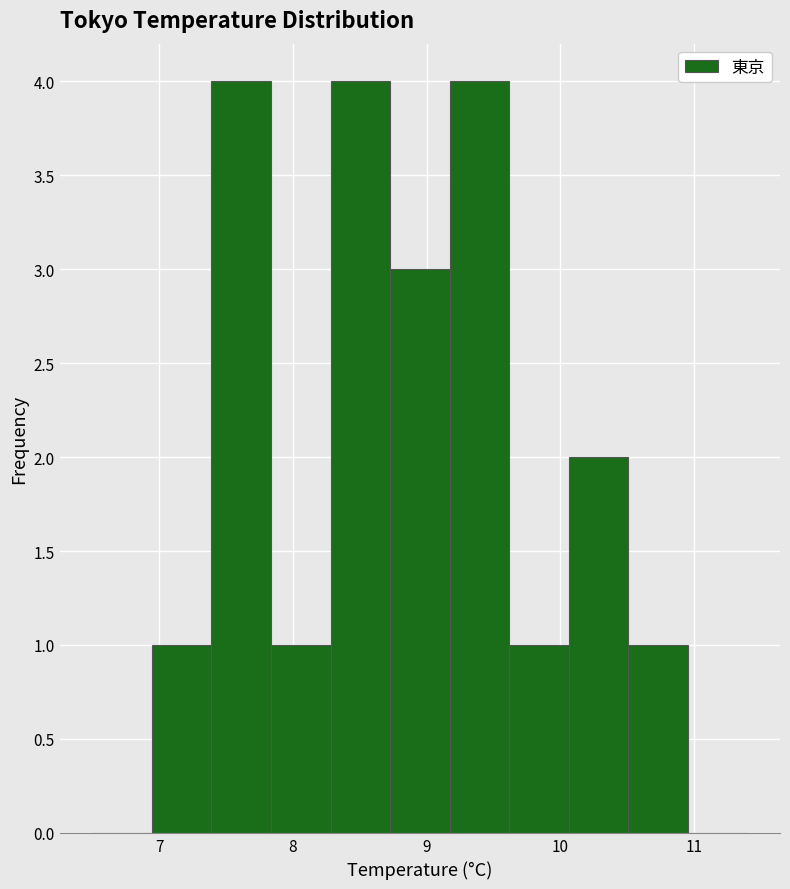

Reading left to right, list every bar in this chart as the range it spans on the x-axis followed by its height. Neither the bar edges nor the heights are printed on the chart, so give them approximately, as read against the axes.

6.5 to 6.9: 0
6.9 to 7.4: 1
7.4 to 7.8: 4
7.8 to 8.3: 1
8.3 to 8.7: 4
8.7 to 9.2: 3
9.2 to 9.6: 4
9.6 to 10.1: 1
10.1 to 10.5: 2
10.5 to 11.0: 1
11.0 to 11.4: 0